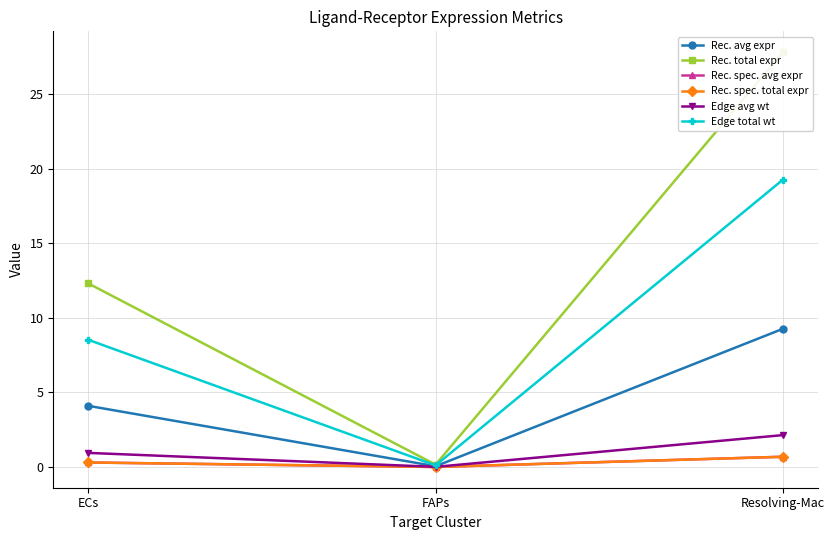

Reading right to left, transcribe all the data shown in this chart.

Rec. avg expr: 9.3	0.1	4.1
Rec. total expr: 27.8	0.2	12.3
Rec. spec. avg expr: 0.7	0.0	0.3
Rec. spec. total expr: 0.7	0.0	0.3
Edge avg wt: 2.1	0.0	0.9
Edge total wt: 19.3	0.1	8.5